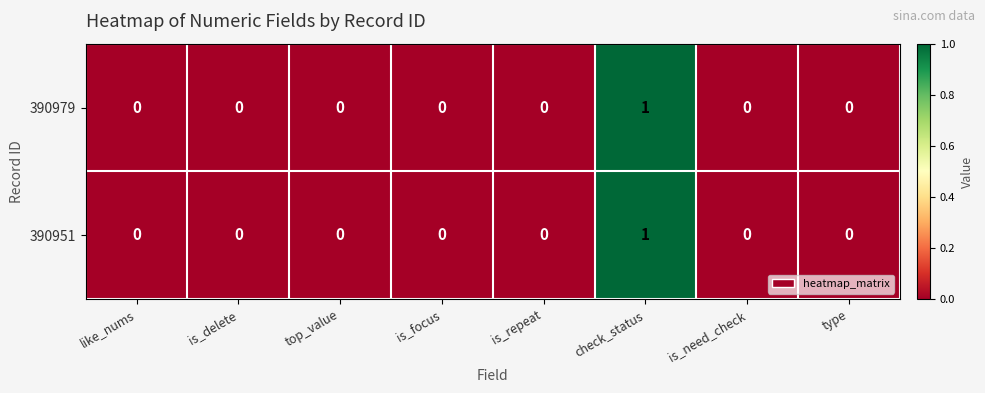

How many categories are shown in the chart?

8